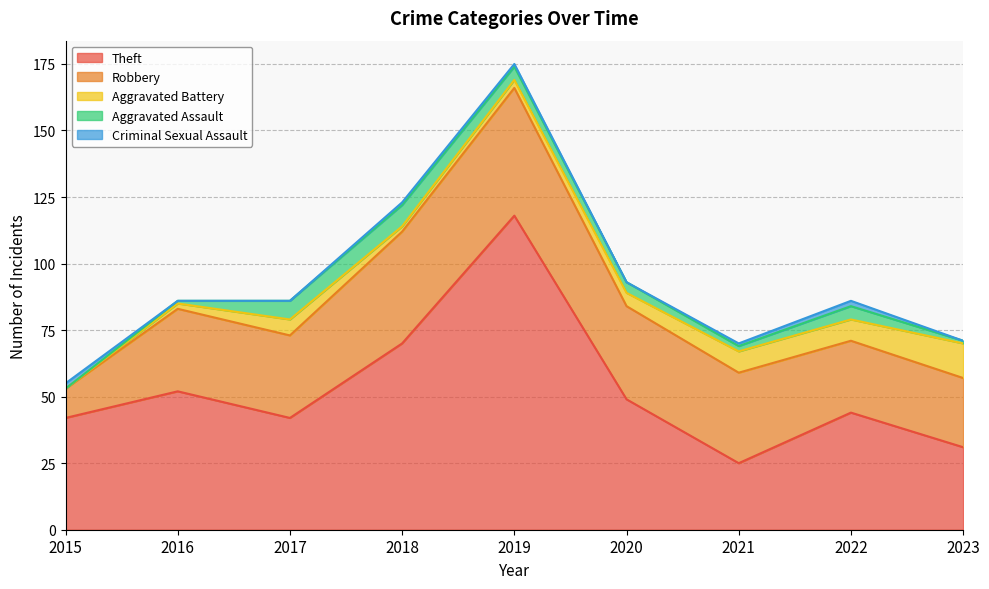

Does the chart display data point markers on the line(s)?

No